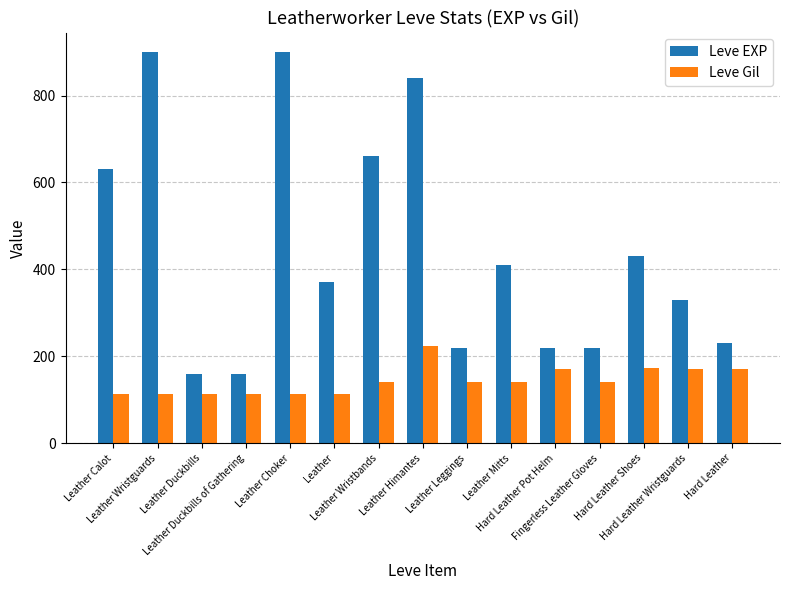

What is the difference between the second highest and second lowest values in the Leve Gil series?

60